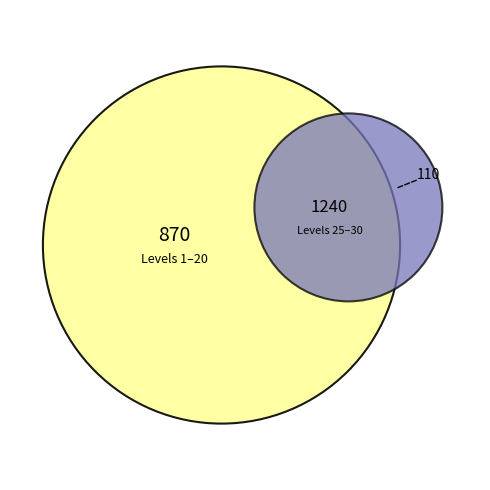

Is there any slice that represents more than half of the pie?

No